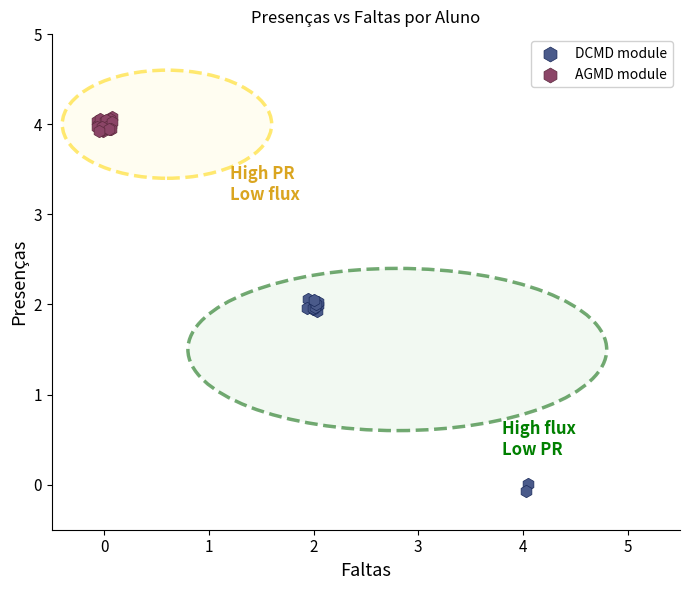

Which series has the widest spread of Y values?

DCMD module